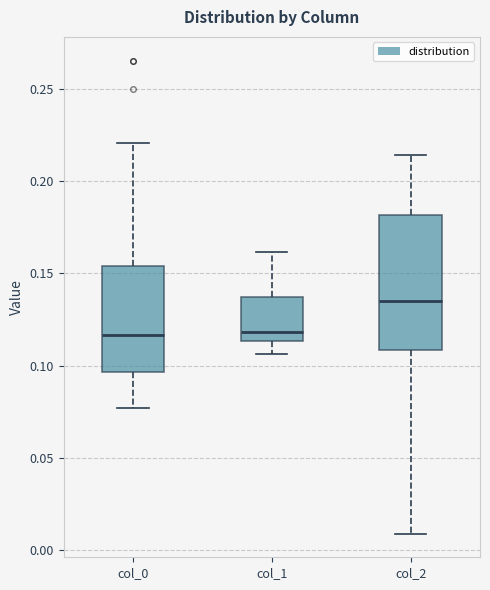

Reading left to right, transcribe this box plot: for each box, give where its median line is, the range the box spans, and where its two whiskers end, as read against the y-axis. The values are not printed on the chart, so give them approximately, as read against the axis.

col_0: median 0.115, box 0.095 to 0.155, whiskers 0.075 to 0.220
col_1: median 0.120, box 0.115 to 0.135, whiskers 0.105 to 0.160
col_2: median 0.135, box 0.110 to 0.180, whiskers 0.010 to 0.215